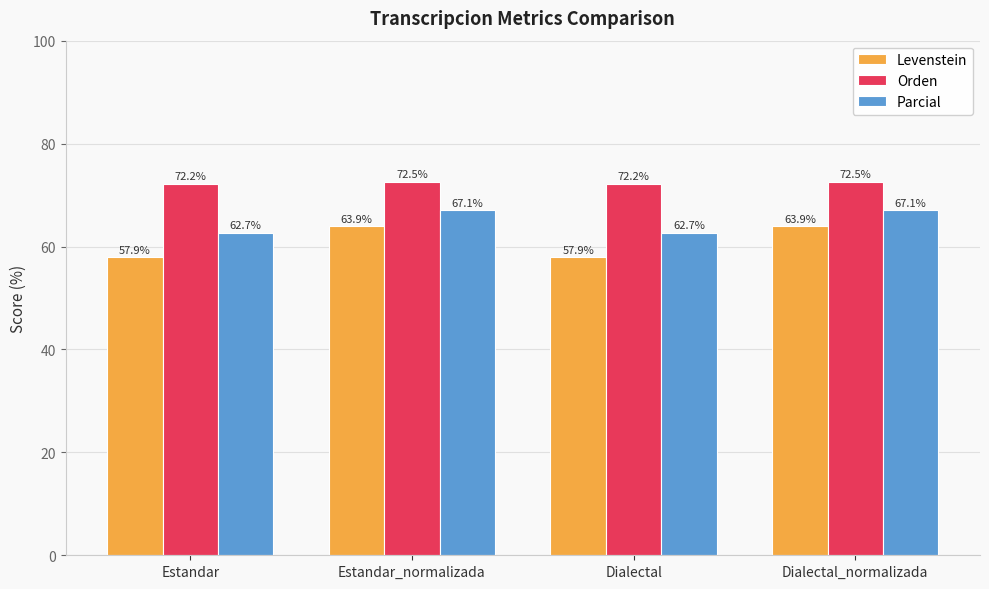

How many bars are there in total?

12